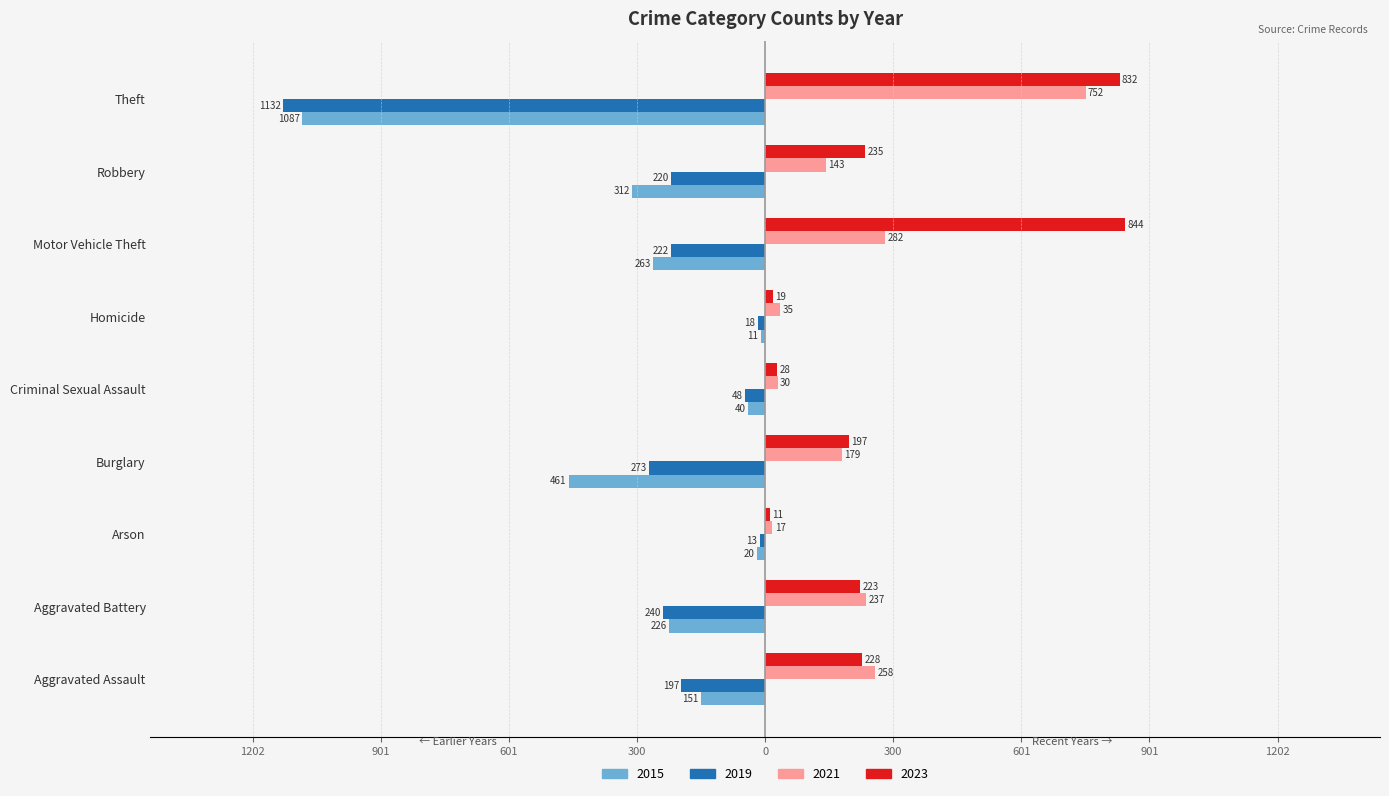

What are all the series names shown in the legend?

2015, 2019, 2021, 2023